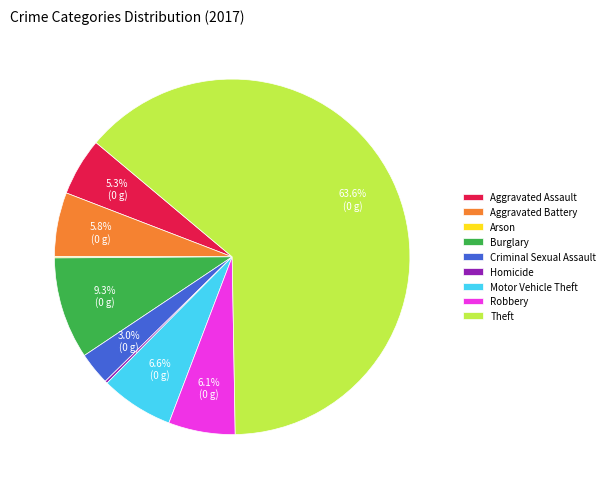

Does Theft account for over 50% of the chart?

Yes